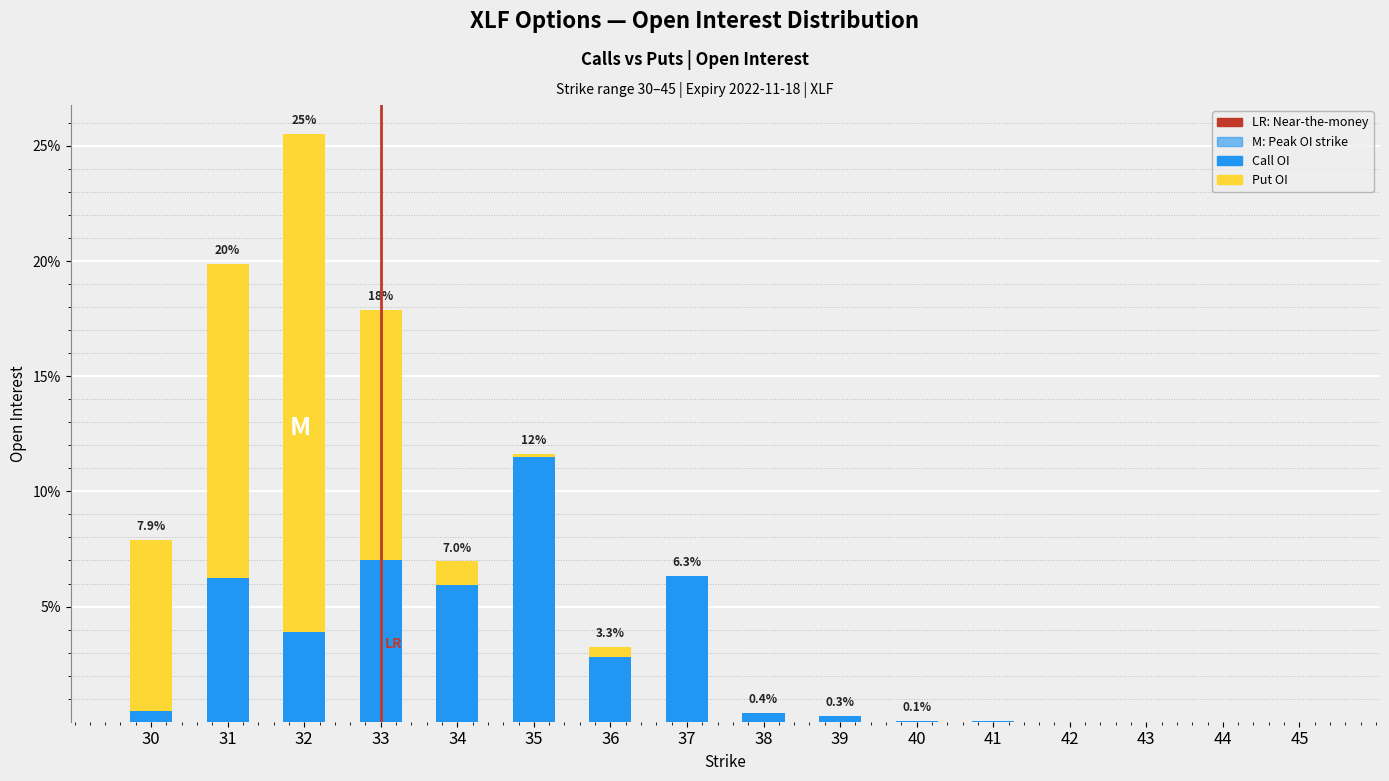

What is the sum of all Call OI values?

44.8